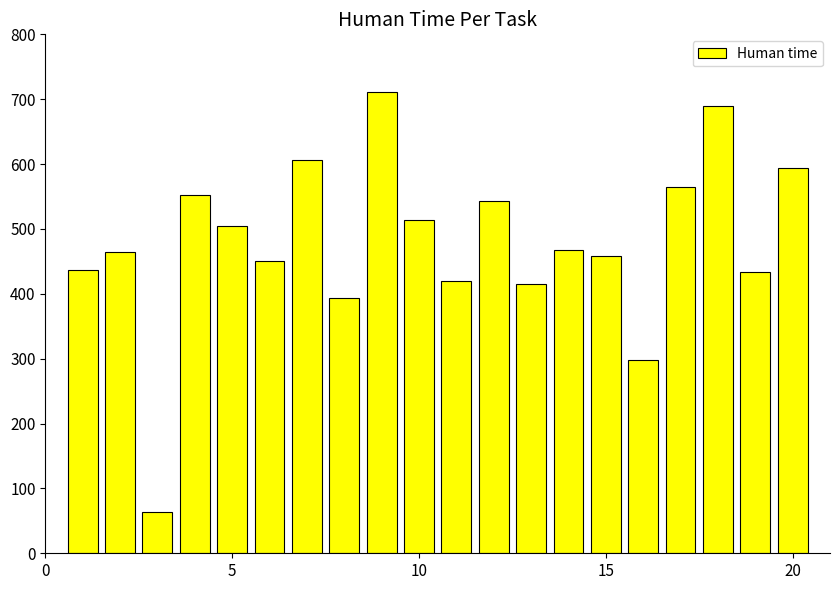

What is the difference between the second highest and second lowest values?

391